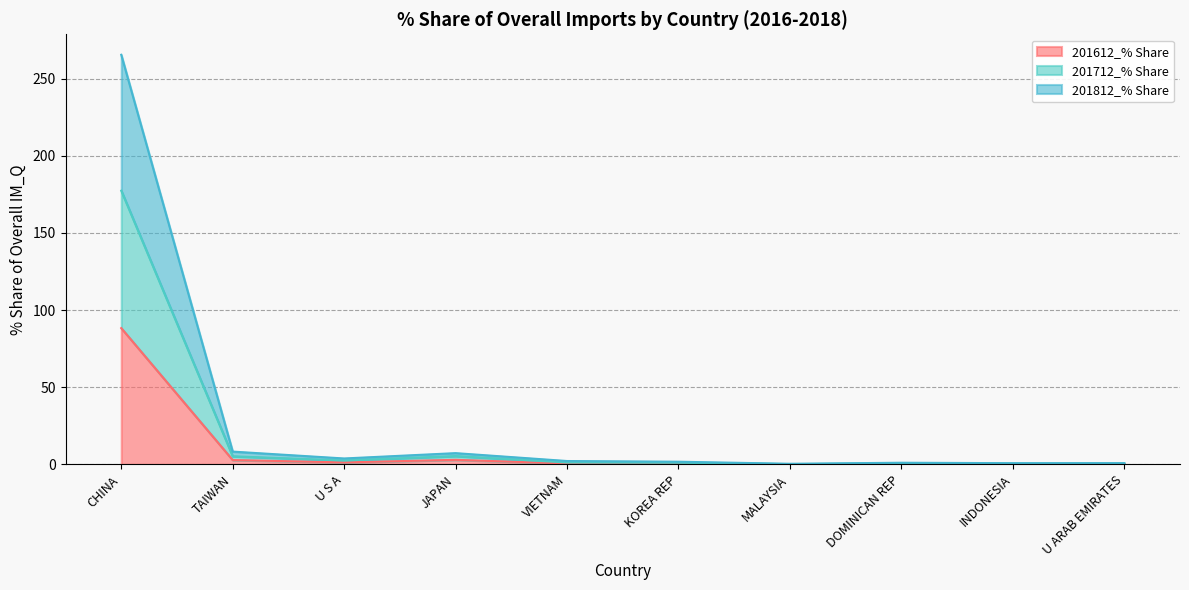

At which category does 201712_% Share reach its first local valley?

U S A